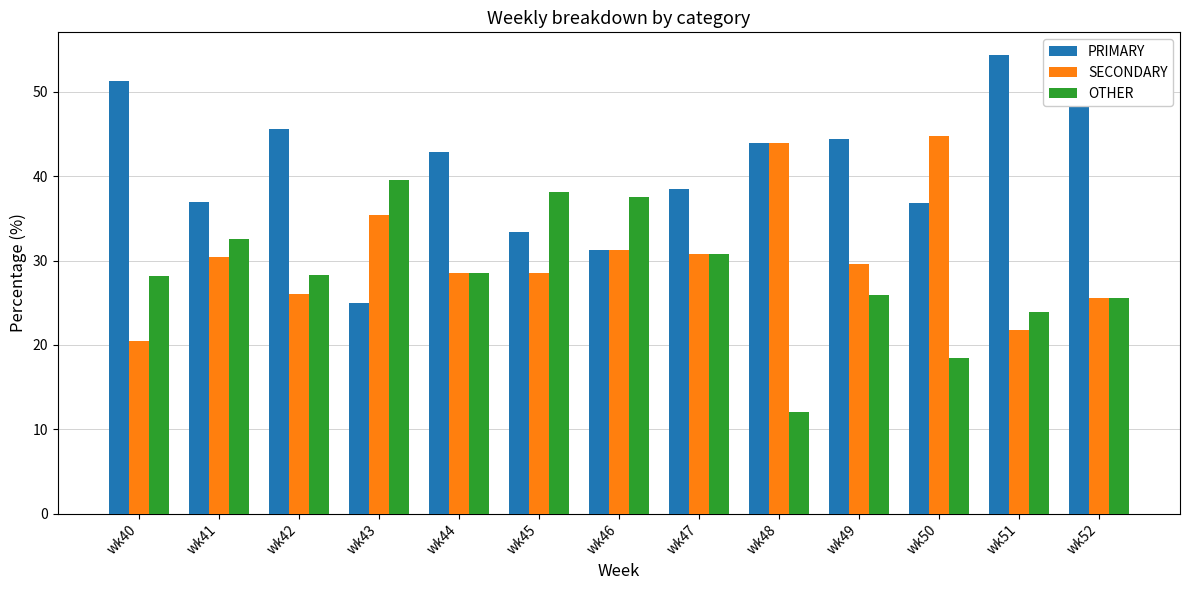

Is it true that SECONDARY equals 6.4 at wk51?

False